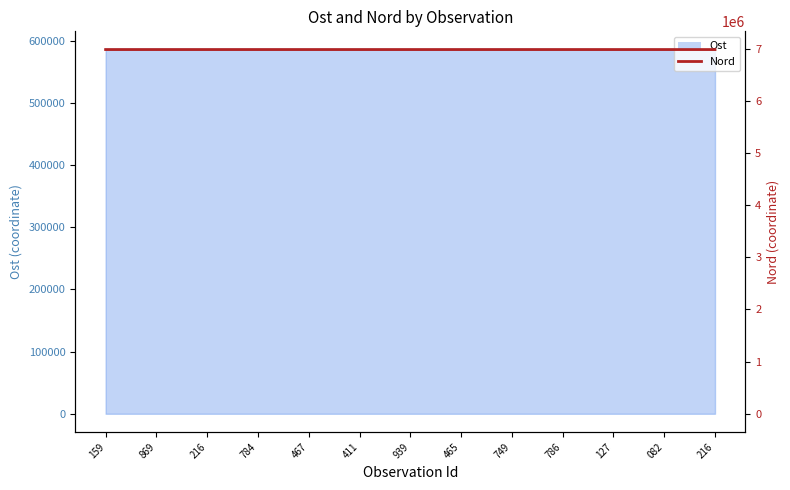

Reading right to left, extract all data points from this chart.

216=6980091	082=6980122	127=6980110	786=6980242	749=6980250	465=6980166	939=6980187	411=6980232	467=6980243	784=6980216	216=6980277	869=6980230	159=6980241